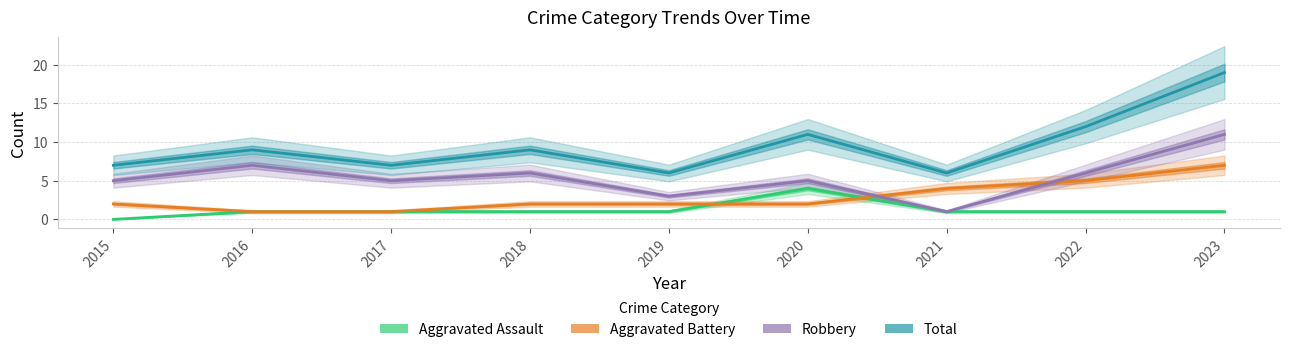

What is the average value of the Robbery series?

5